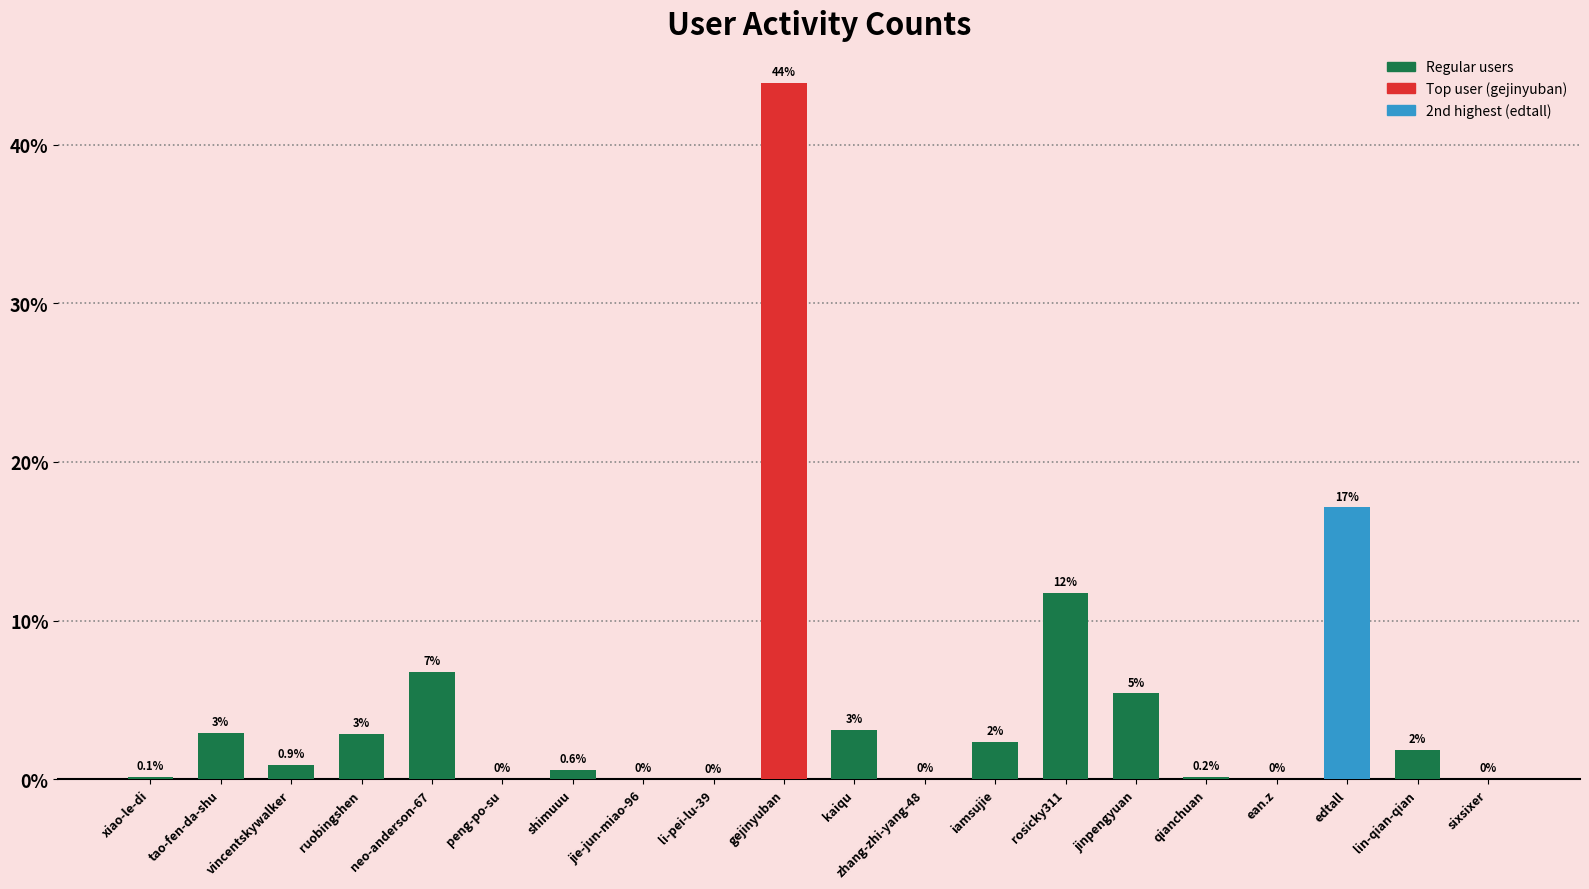

Which has a higher value, peng-po-su or jinpengyuan?

jinpengyuan